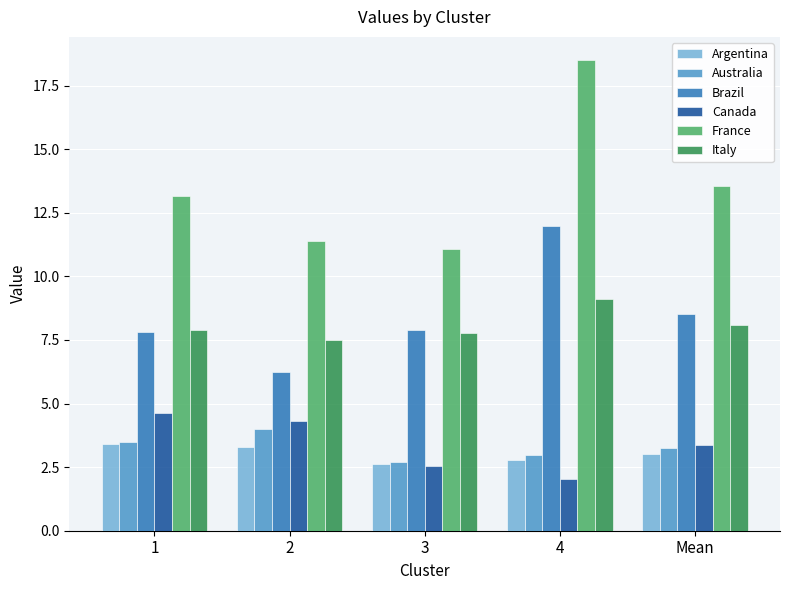

What is the maximum value for Canada?

4.6